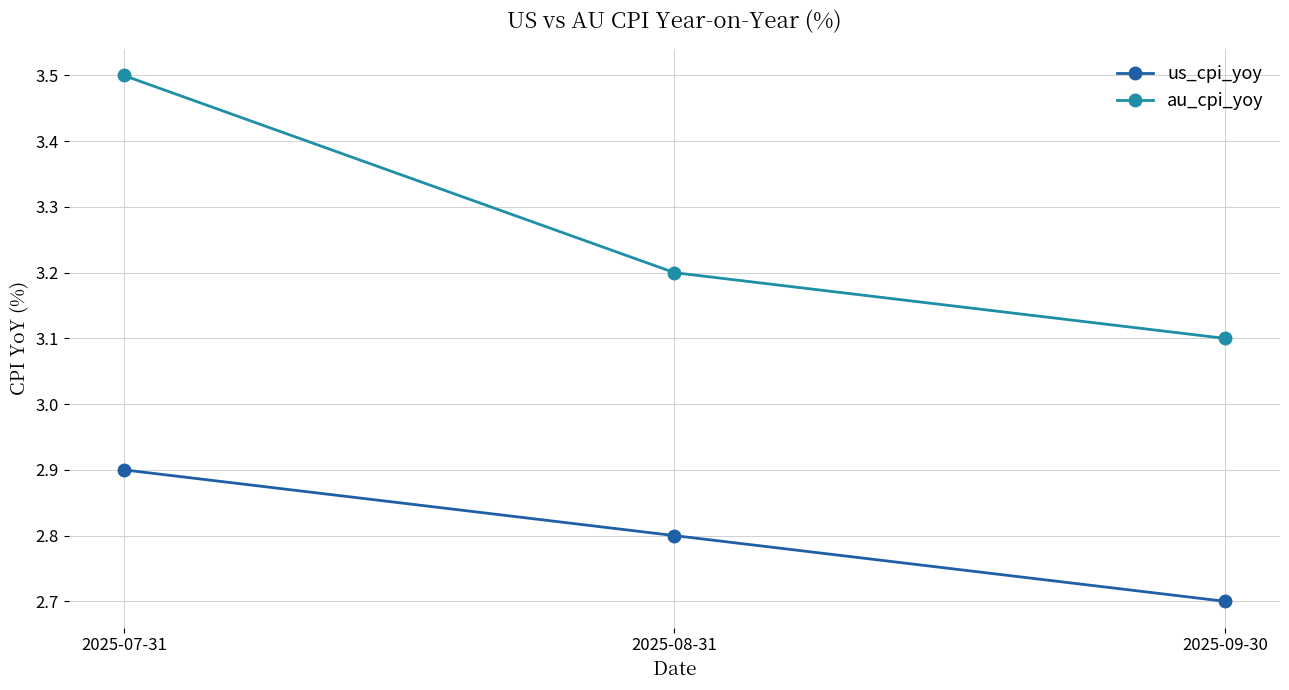

List the labels in order of us_cpi_yoy value, smallest first.

2025-09-30, 2025-08-31, 2025-07-31